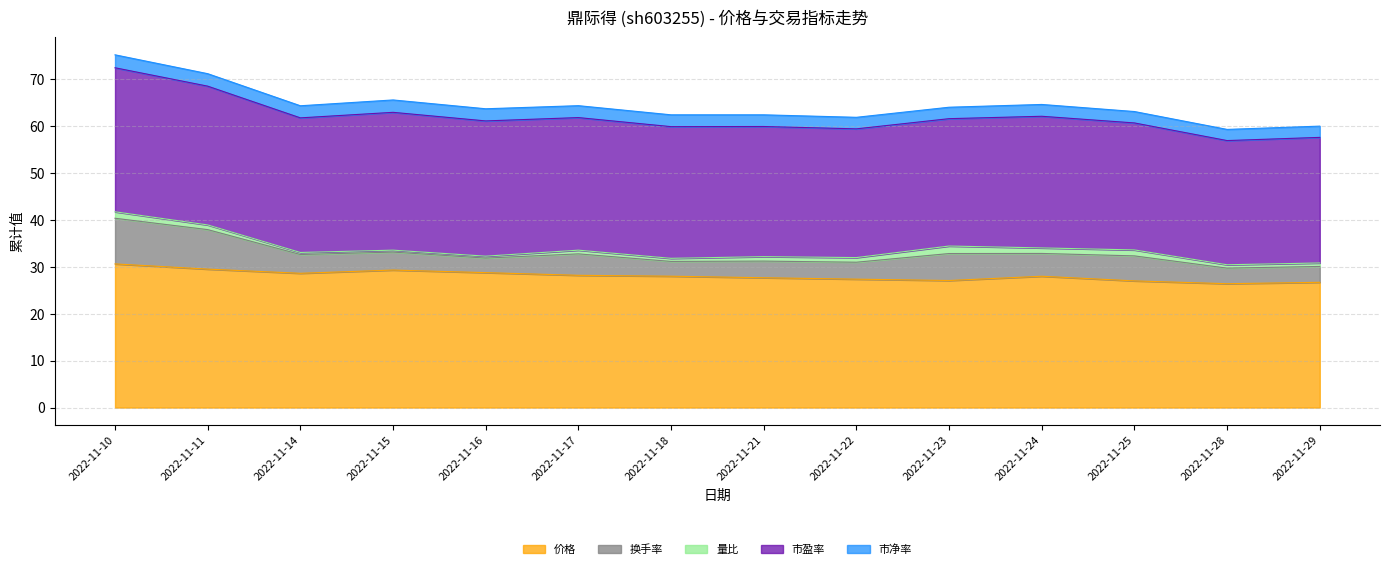

True or false: 市盈率 and 价格 cross at least once.

False